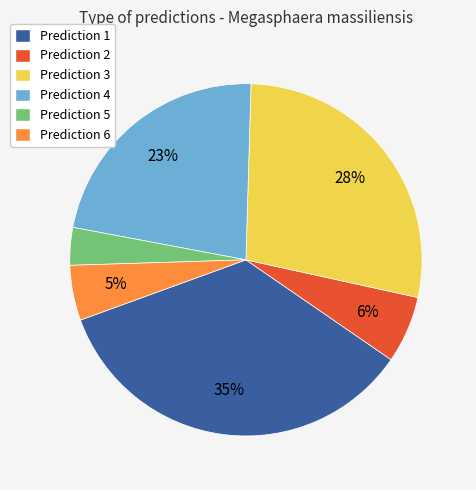

To the nearest percent, what is the average slice percentage?

17%